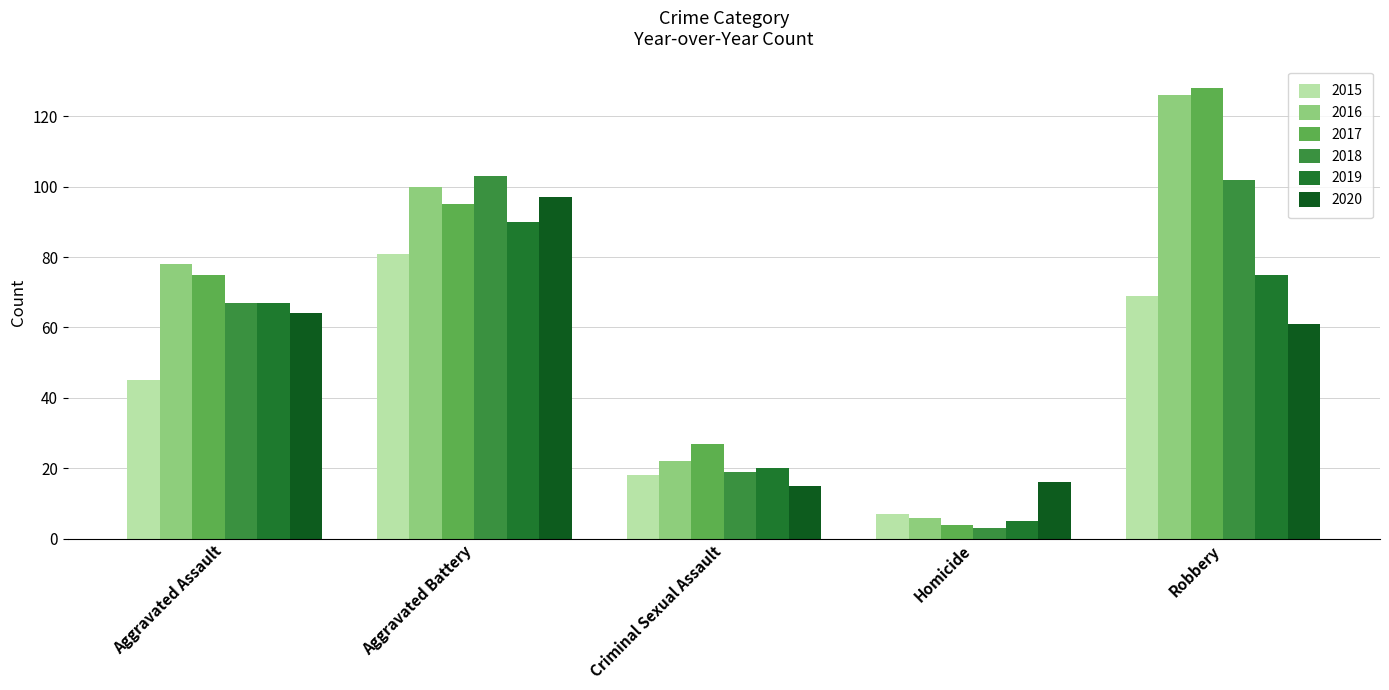

How many bars are there in each group?

6